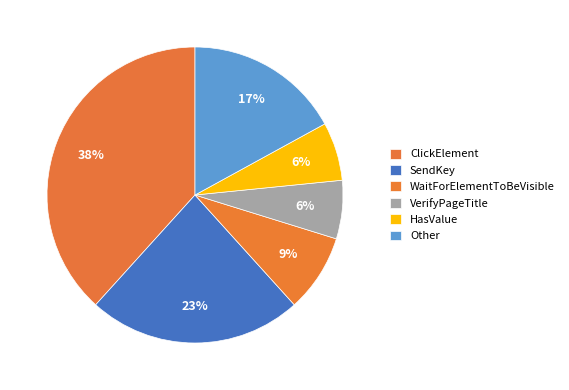

Combined, what portion of the pie is Other and VerifyPageTitle?

23.4%